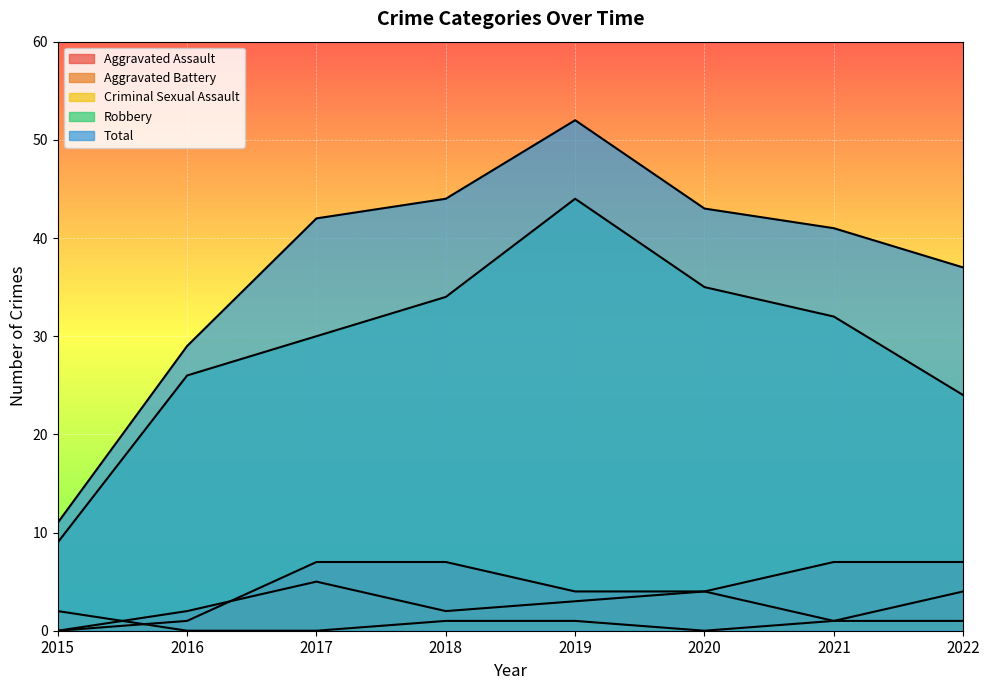

What is the value of the Aggravated Battery point at the 6th from the left?

4